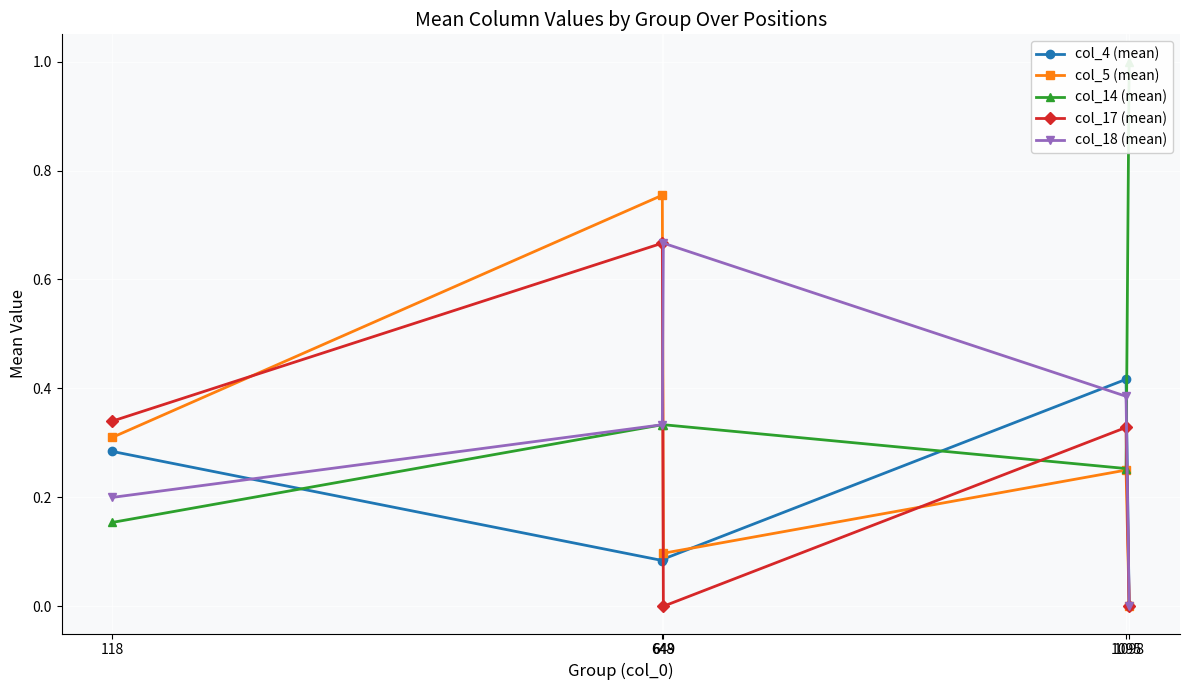

Reading left to right, extract all data points from this chart.

col_4 (mean): 118=0.3	648=0.1	649=0.1	1095=0.4	1098=0.0
col_5 (mean): 118=0.3	648=0.8	649=0.1	1095=0.2	1098=0.0
col_14 (mean): 118=0.2	648=0.3	649=0.3	1095=0.3	1098=1.0
col_17 (mean): 118=0.3	648=0.7	649=0.0	1095=0.3	1098=0.0
col_18 (mean): 118=0.2	648=0.3	649=0.7	1095=0.4	1098=0.0